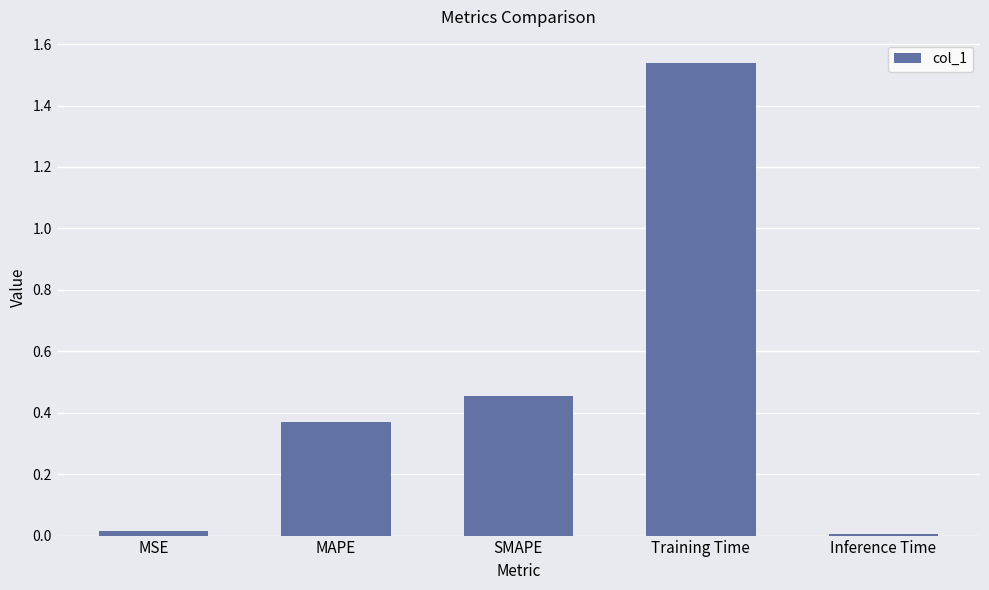

How many series are shown in this chart?

1